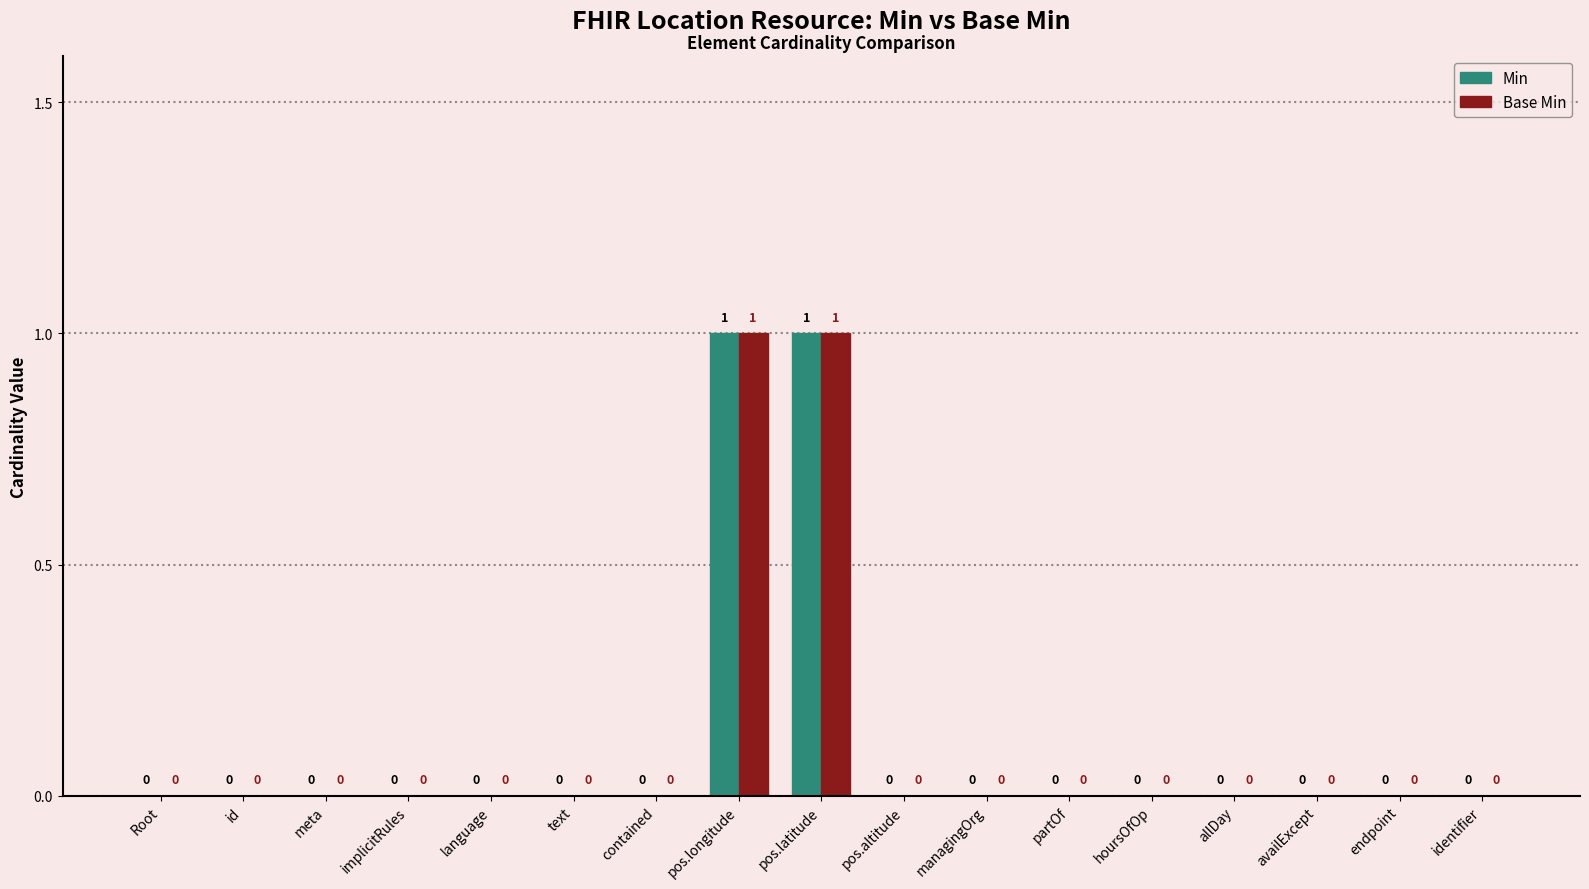

How many Min values are between 0 and 1?

17